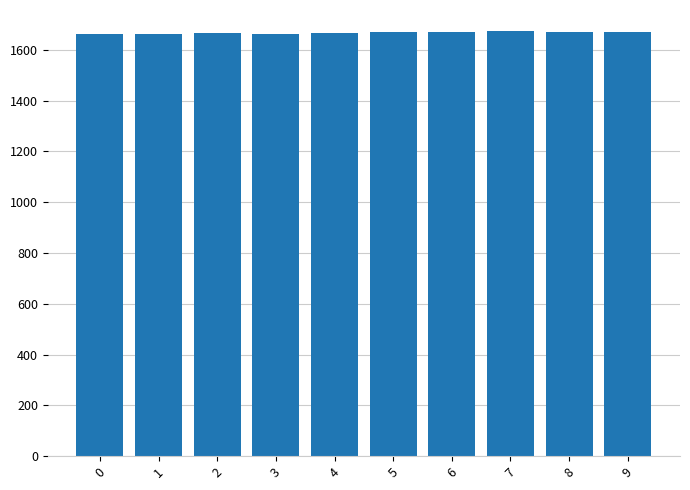

The value at 8 is 1670.8. True or false?

True